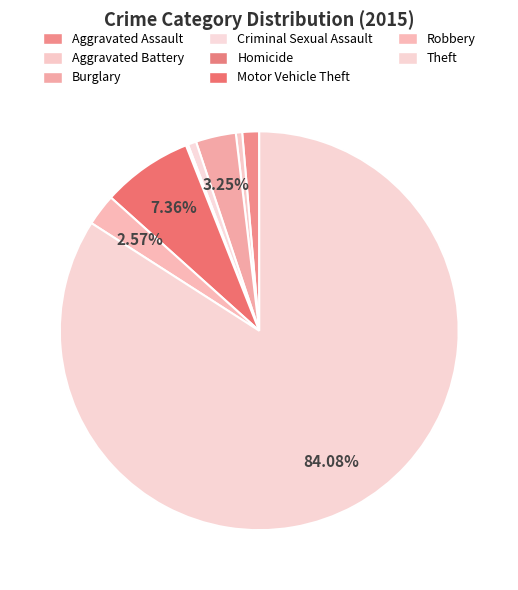

To the nearest percent, what is the difference between the largest and smallest slice percentages?

84%